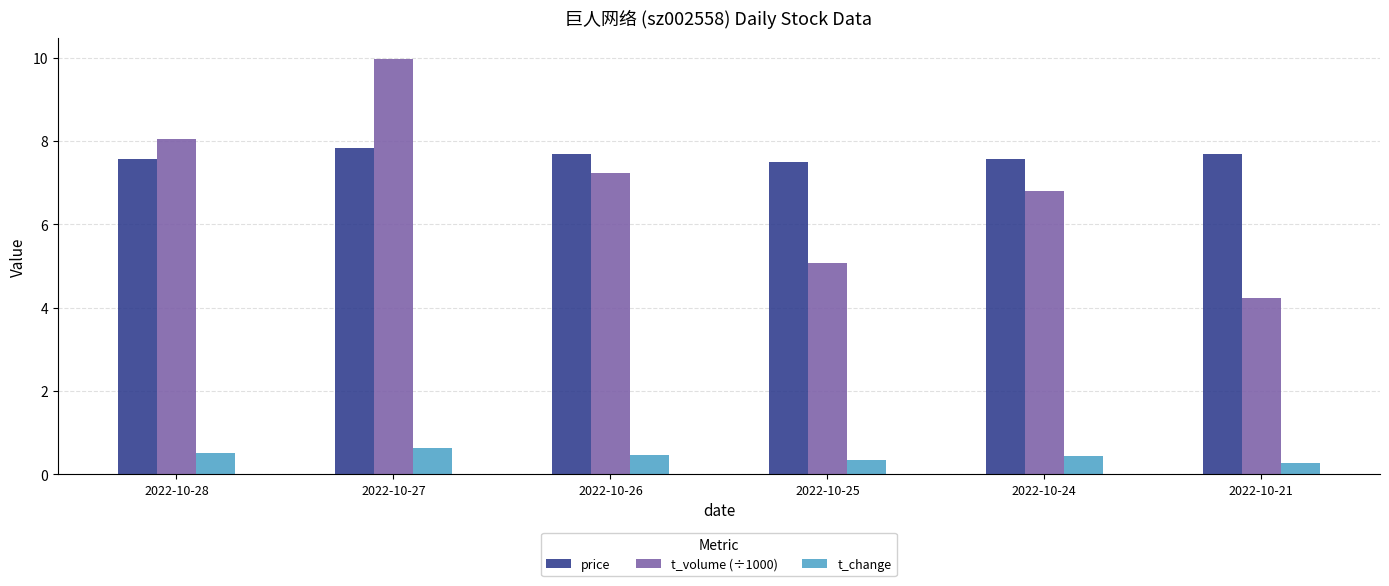

What is the average value of the t_change series?

0.4